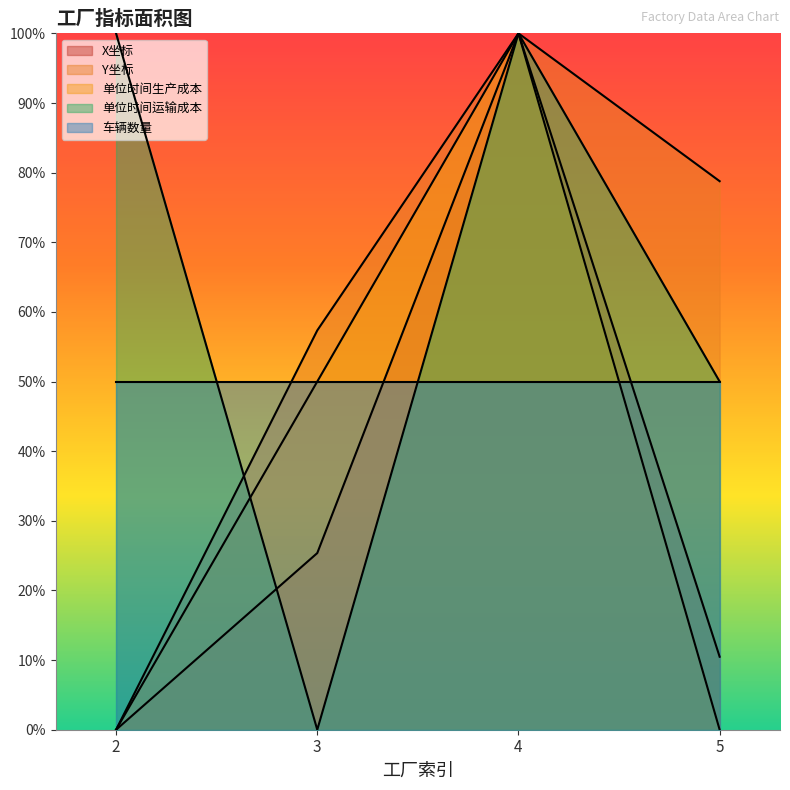

List the labels in order of 单位时间生产成本 value, smallest first.

2, 5, 3, 4